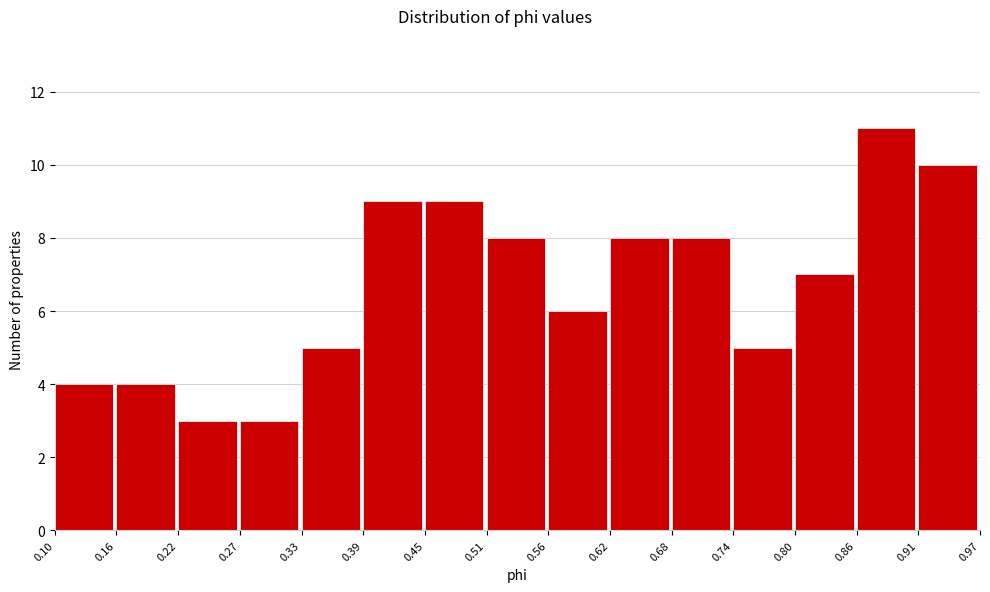

Reading left to right, transcribe this chart: for each bar, give the range it covers on the x-axis and its height. The values are not printed on the chart, so give them approximately, as read against the axis.

0.10 to 0.16: 4
0.16 to 0.22: 4
0.22 to 0.27: 3
0.27 to 0.33: 3
0.33 to 0.39: 5
0.39 to 0.45: 9
0.45 to 0.51: 9
0.51 to 0.56: 8
0.56 to 0.62: 6
0.62 to 0.68: 8
0.68 to 0.74: 8
0.74 to 0.80: 5
0.80 to 0.86: 7
0.86 to 0.91: 11
0.91 to 0.97: 10